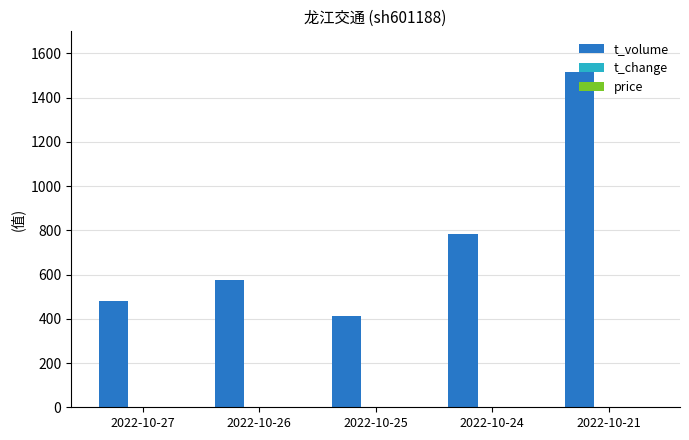

What is the maximum value for t_volume?

1516.0